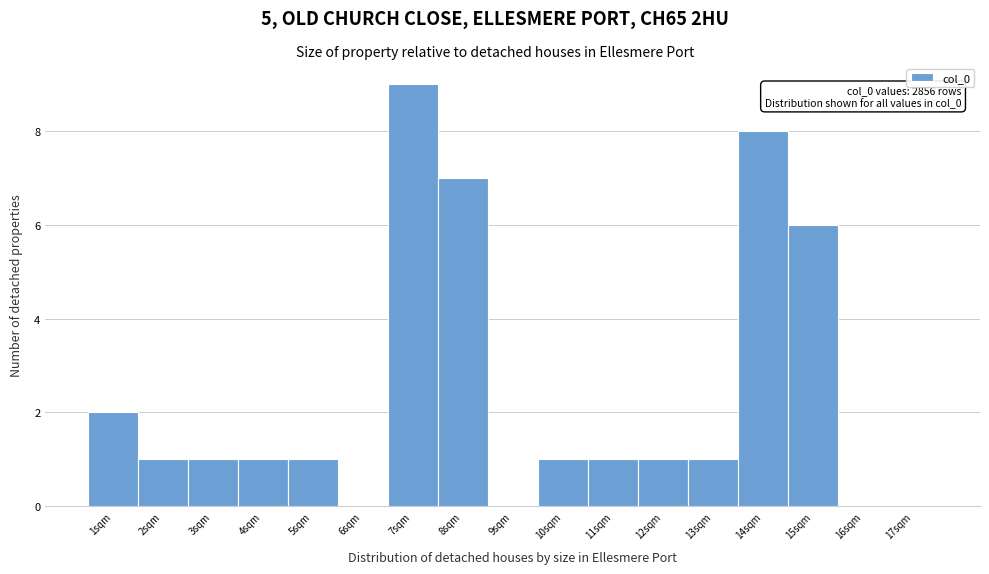

Which range on the x-axis has the tallest bar?

6.5 to 7.5